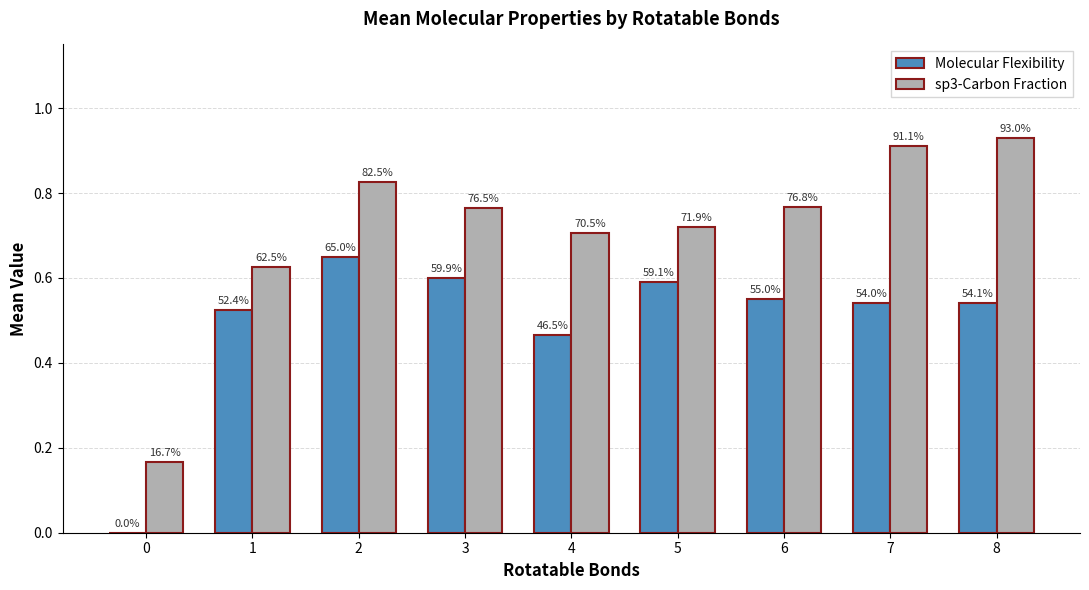

What is the difference between the maximum and minimum values in the sp3-Carbon Fraction series?

0.8